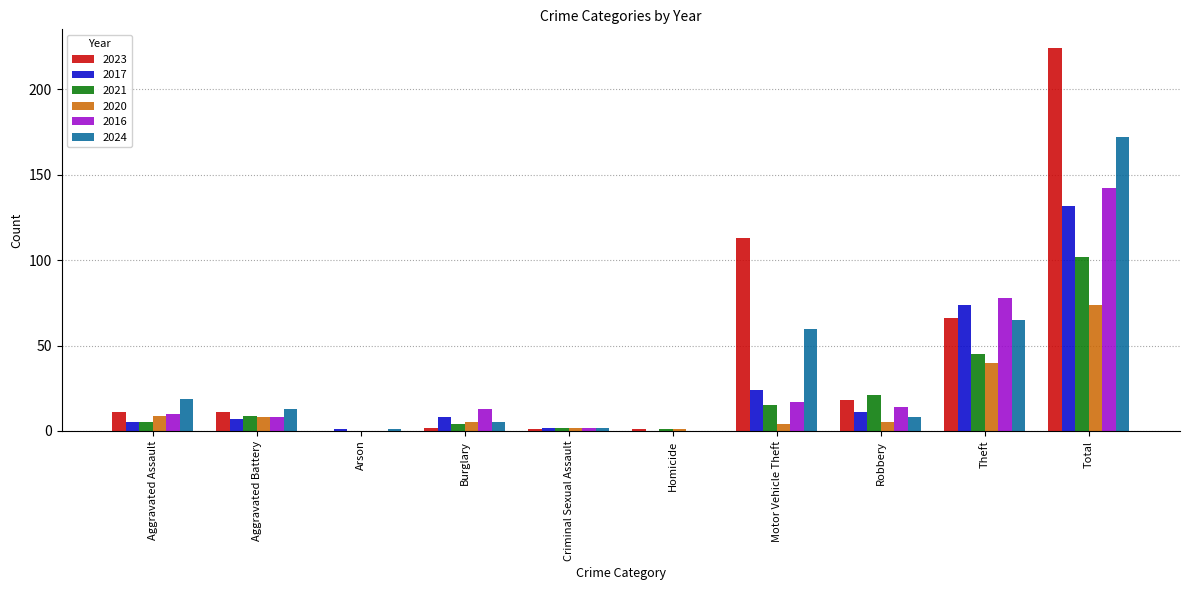

What is the total value across all series at Motor Vehicle Theft?

233